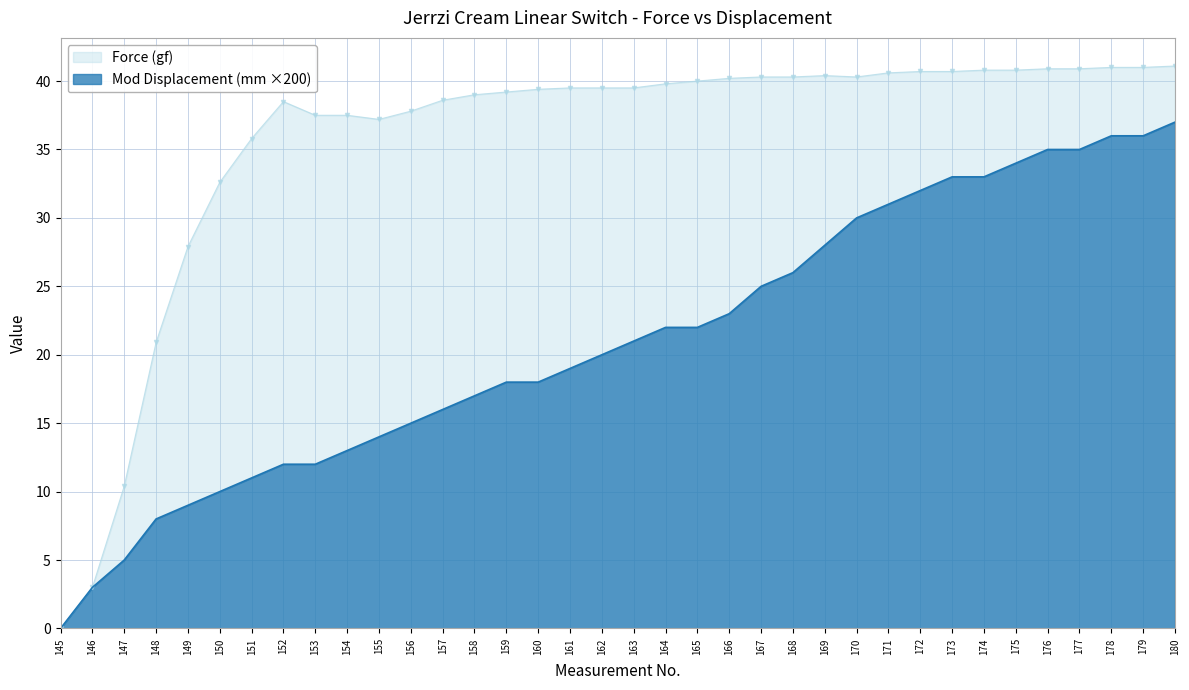

List the series in order of their peak value, highest first.

Force (gf), Mod Displacement (mm ×200)